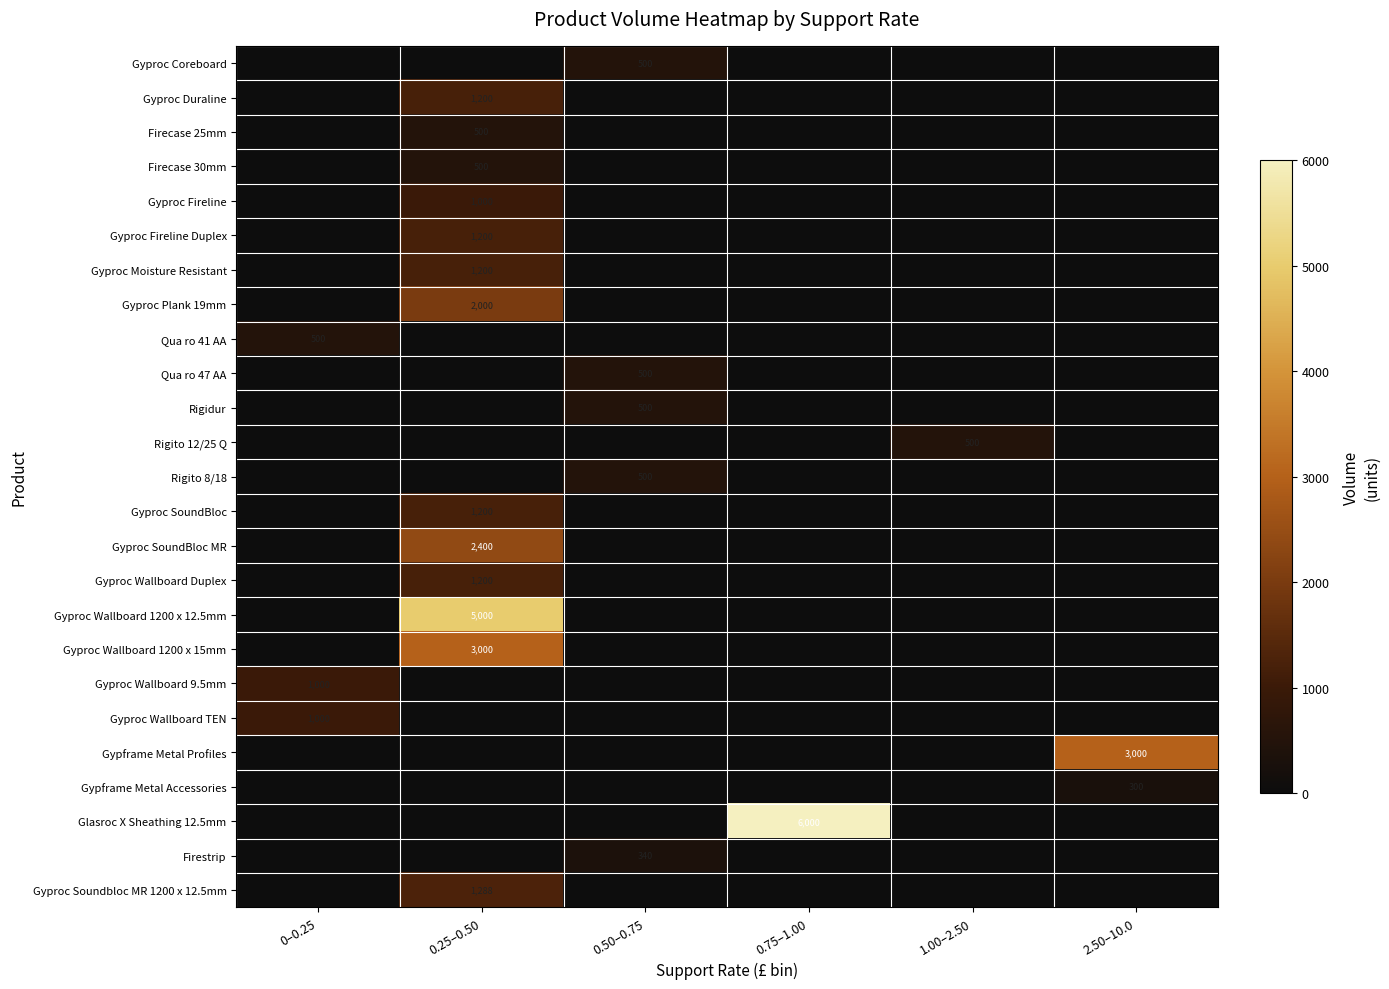

True or false: Gyproc Duraline has a value of 1646 at 0.25–0.50.

False